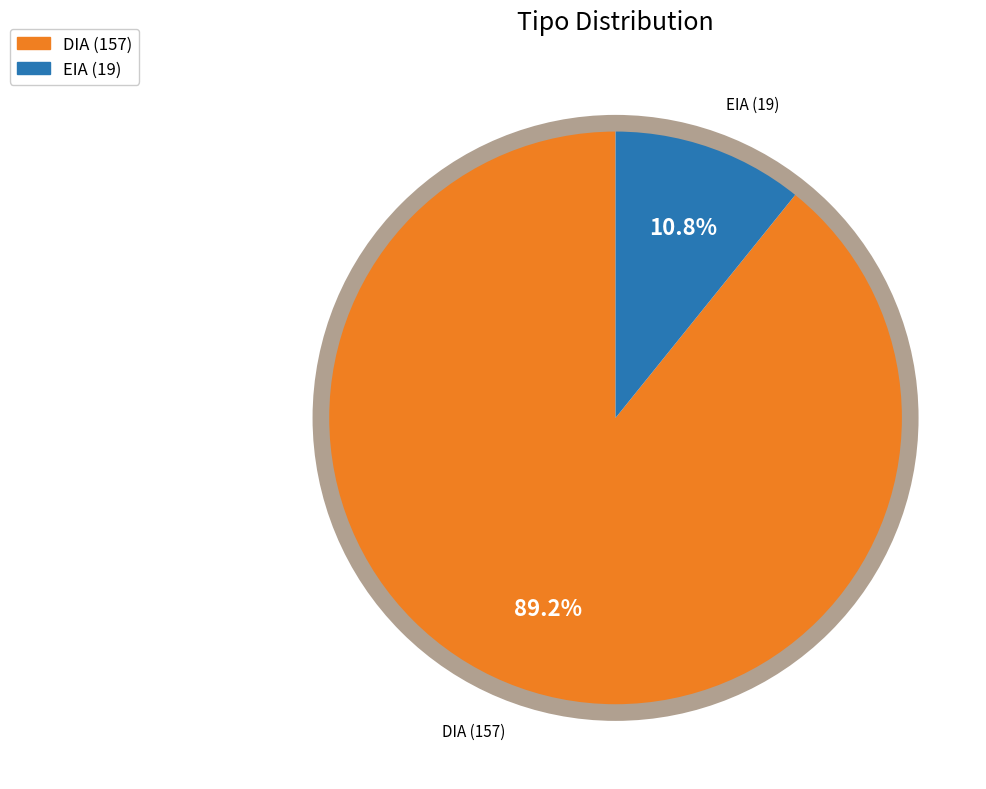

What is the total percentage of DIA and EIA?

100.0%